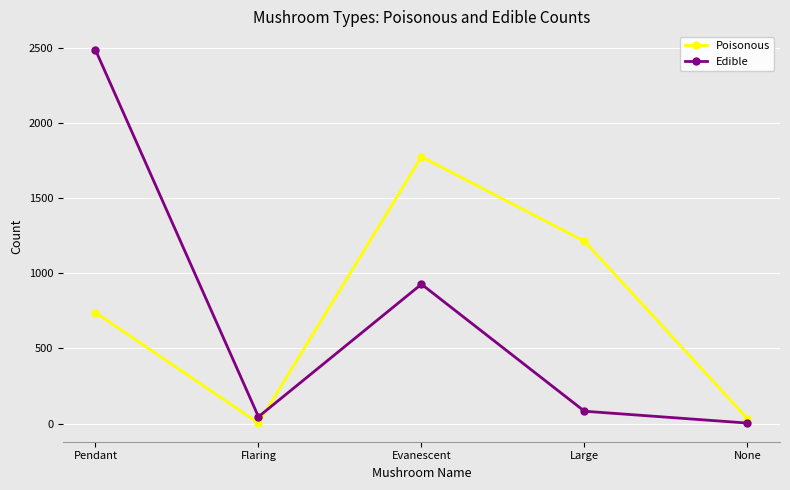

Is this an area chart (filled region under the line)?

No